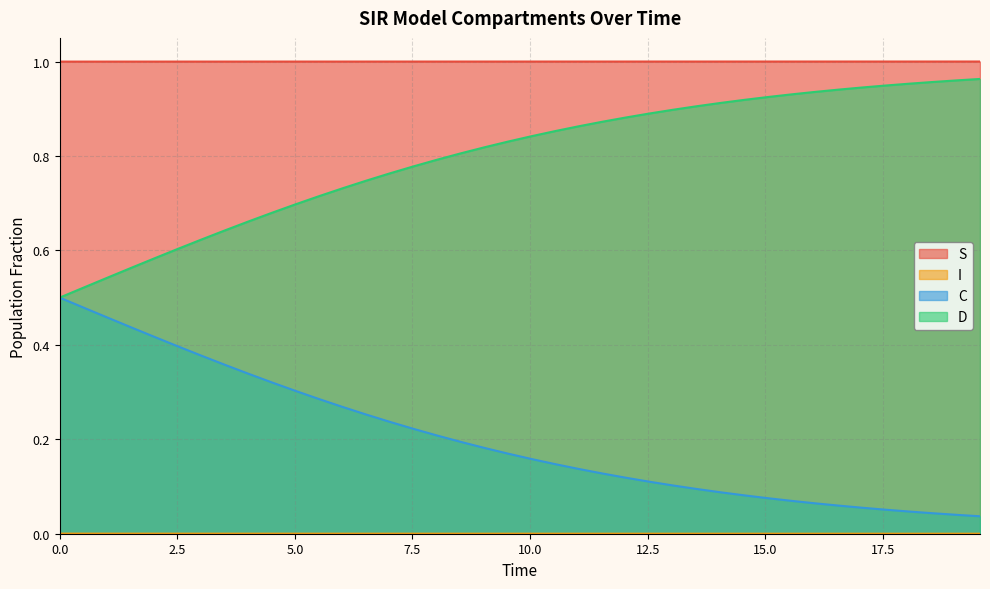

True or false: S and I intersect in this chart.

False